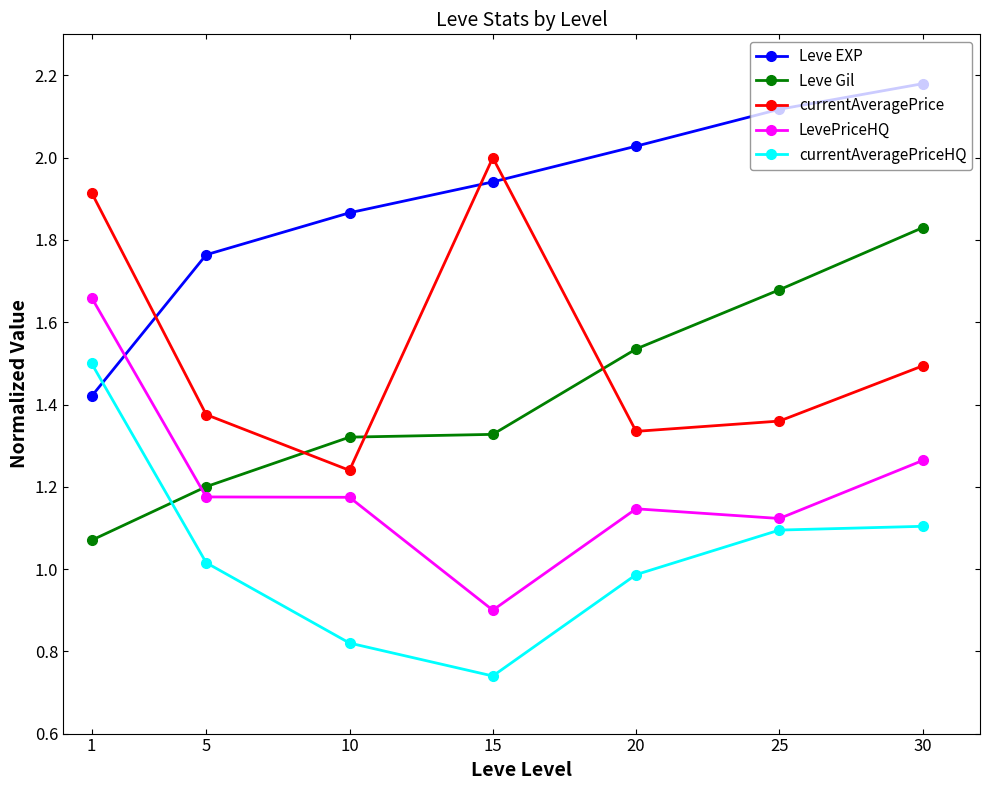

Is this an area chart (filled region under the line)?

No